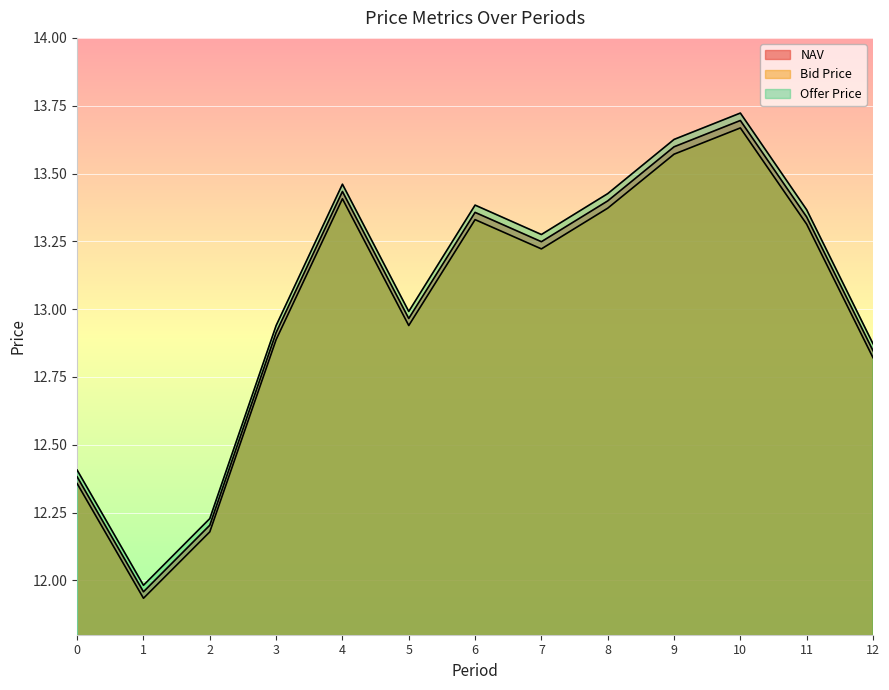

What is the spread (max minus min) of values at 3?

0.1